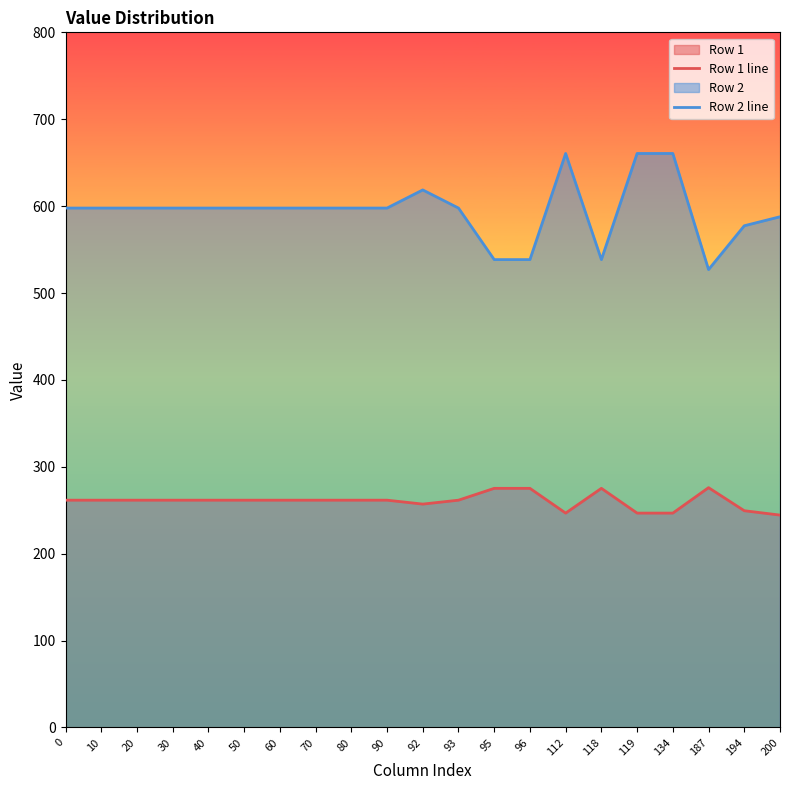

Where is the first local maximum for Row 2 line?

92